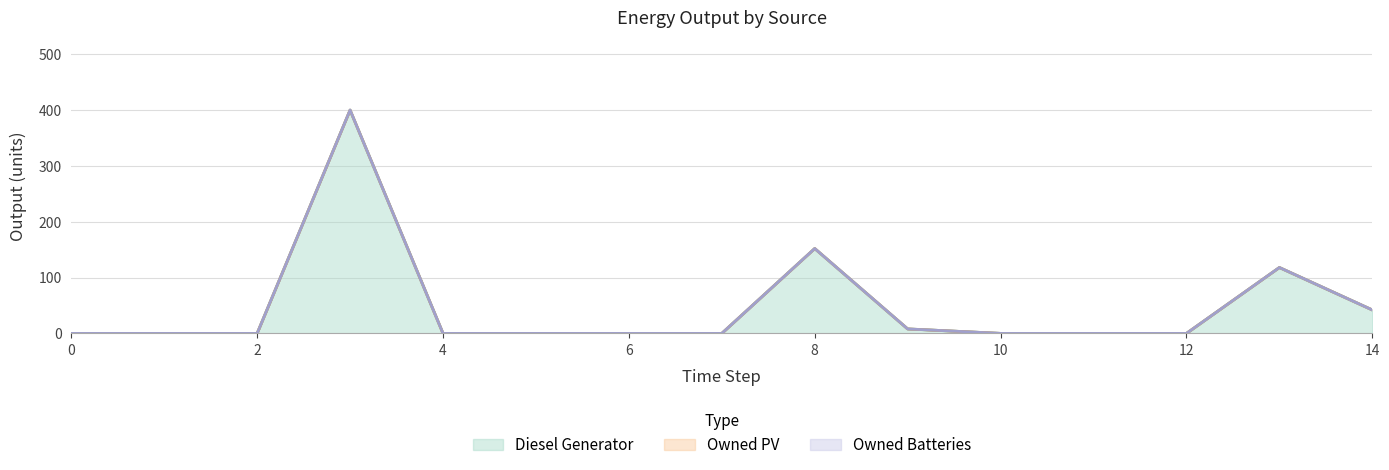

How many distinct data groups are displayed?

3